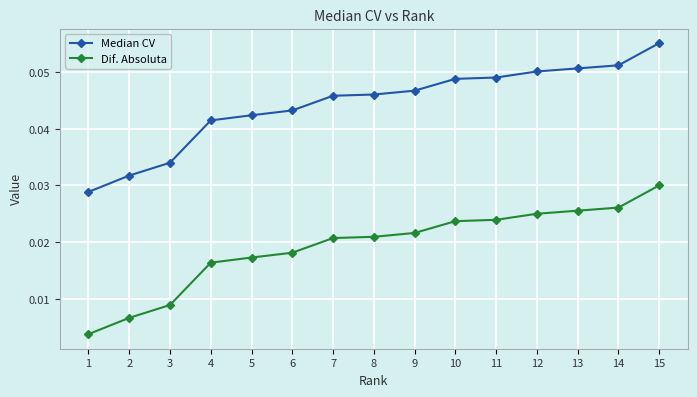

How many Dif. Absoluta values are between 0 and 1?

15